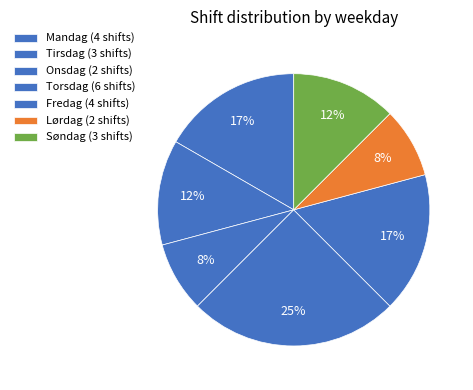

Does Mandag represent more than half of the total?

No